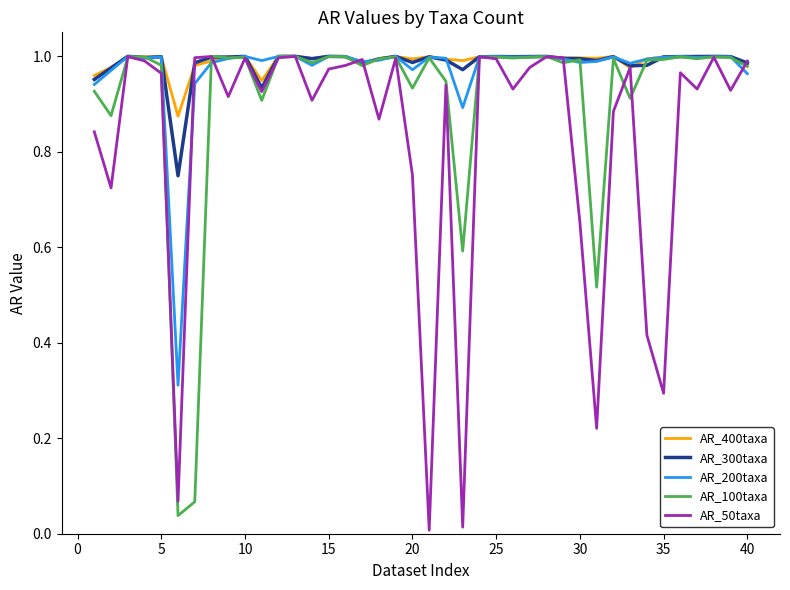

Is it true that AR_200taxa equals 1.6 at 20?

False